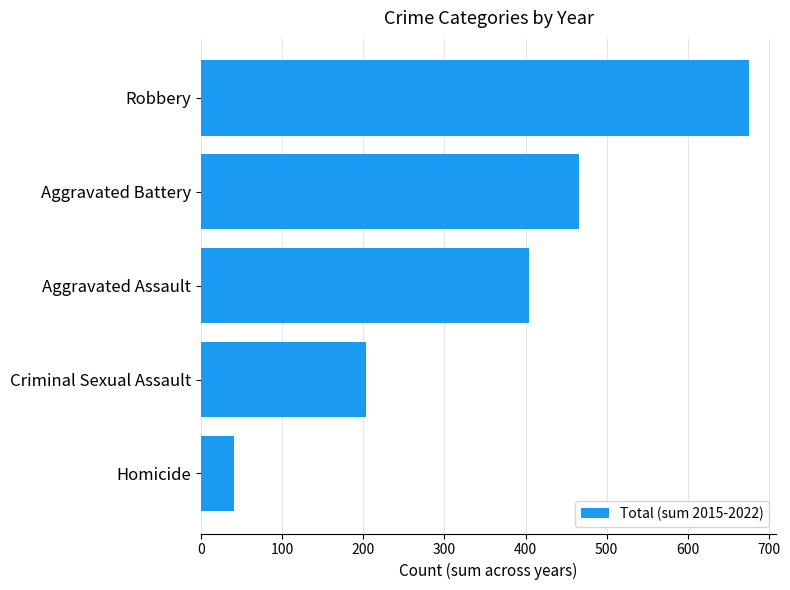

How many data points are less than 404?

2